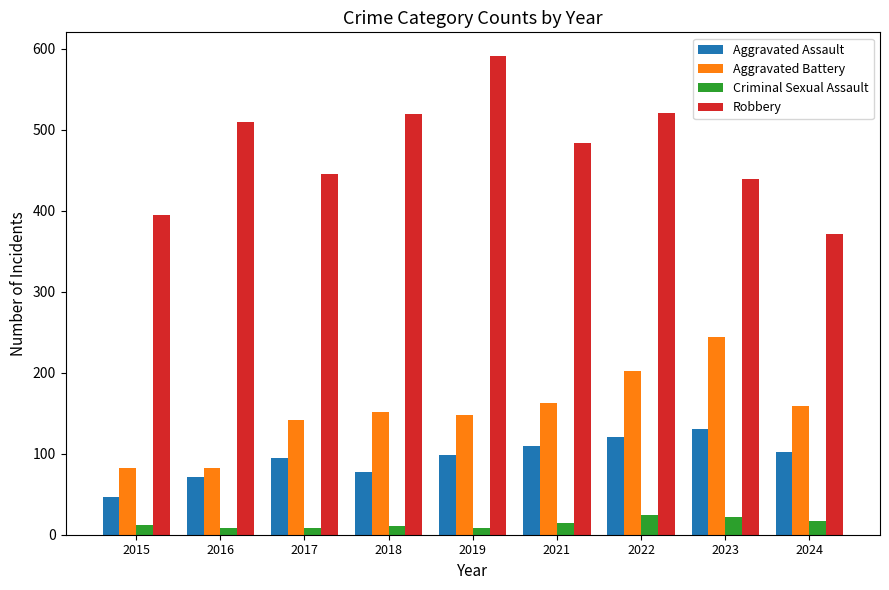

How many groups of bars are there?

9